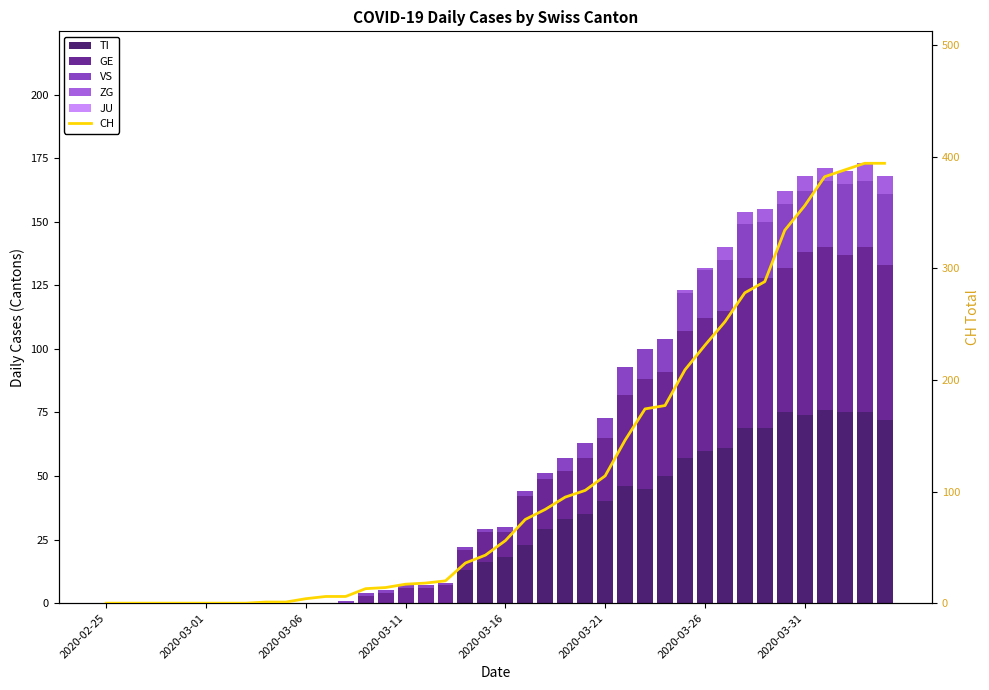

Does the chart contain stacked bars?

No